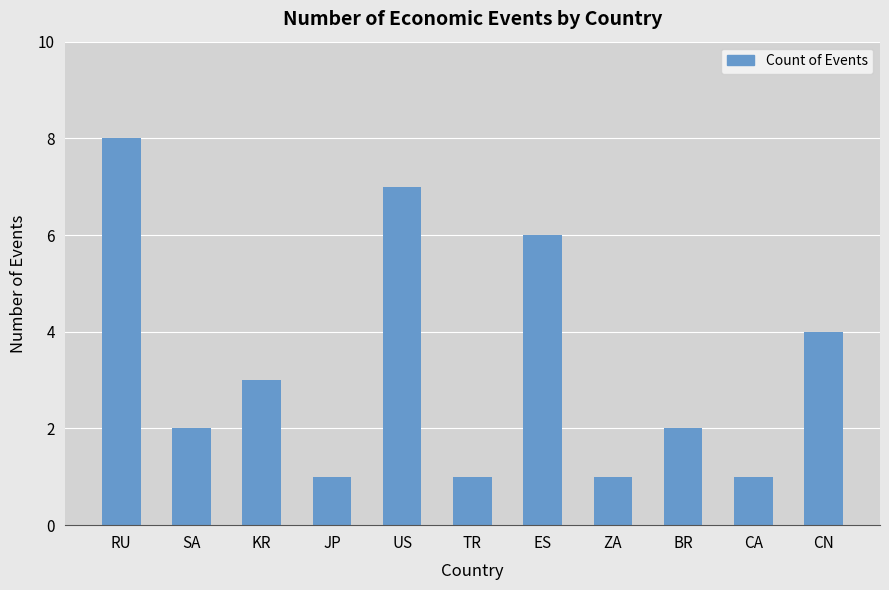

Reading left to right, extract all data points from this chart.

8	2	3	1	7	1	6	1	2	1	4